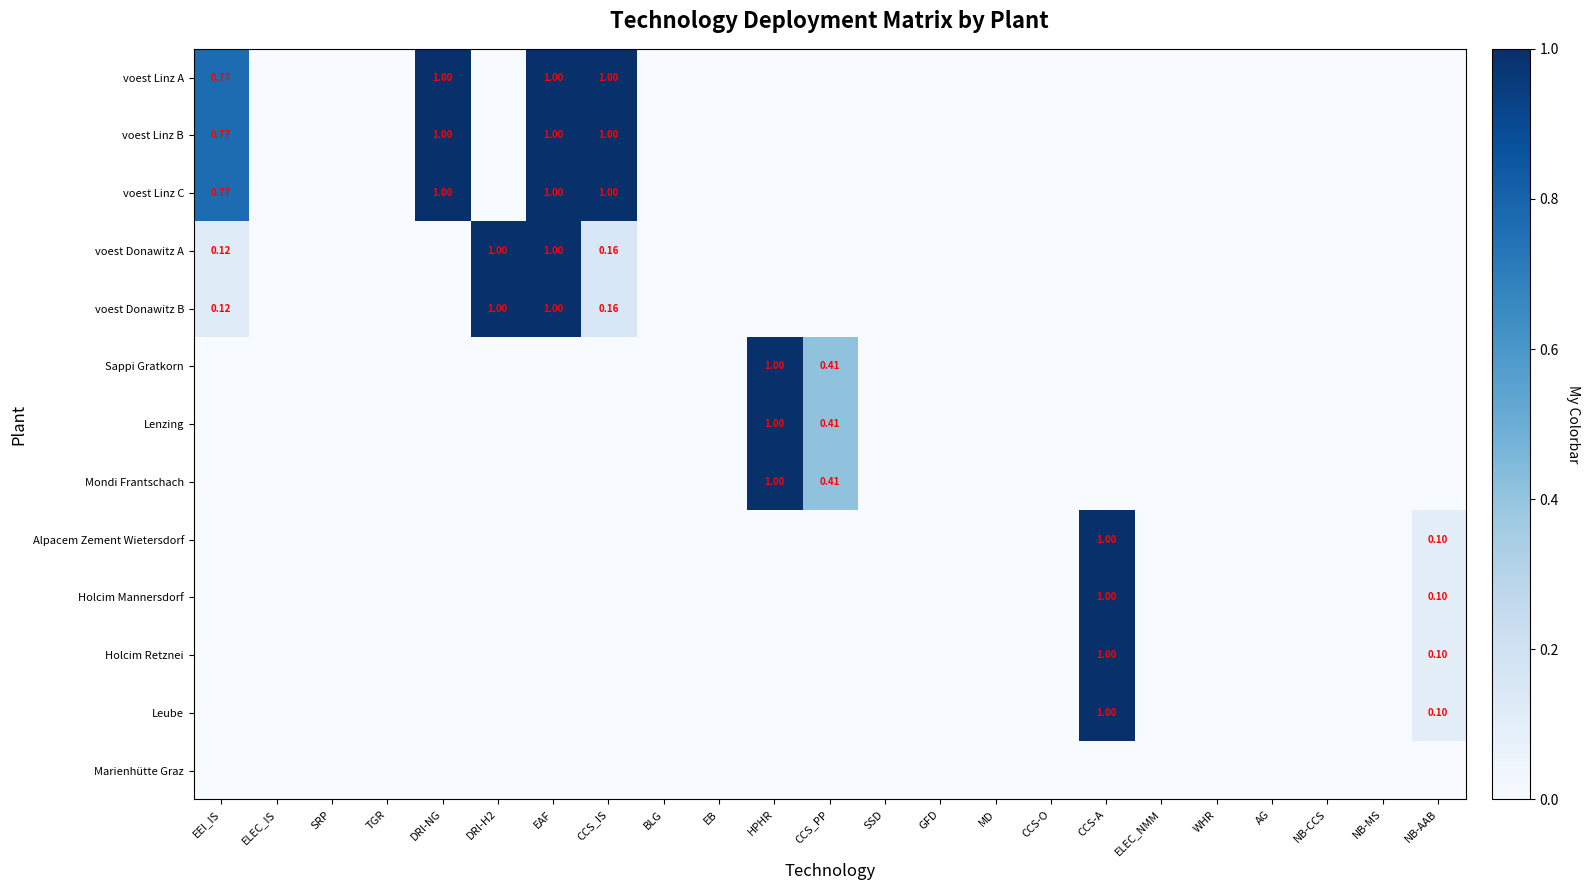

What is the sum of the voest Donawitz A values at NB-MS and EAF?

1.0